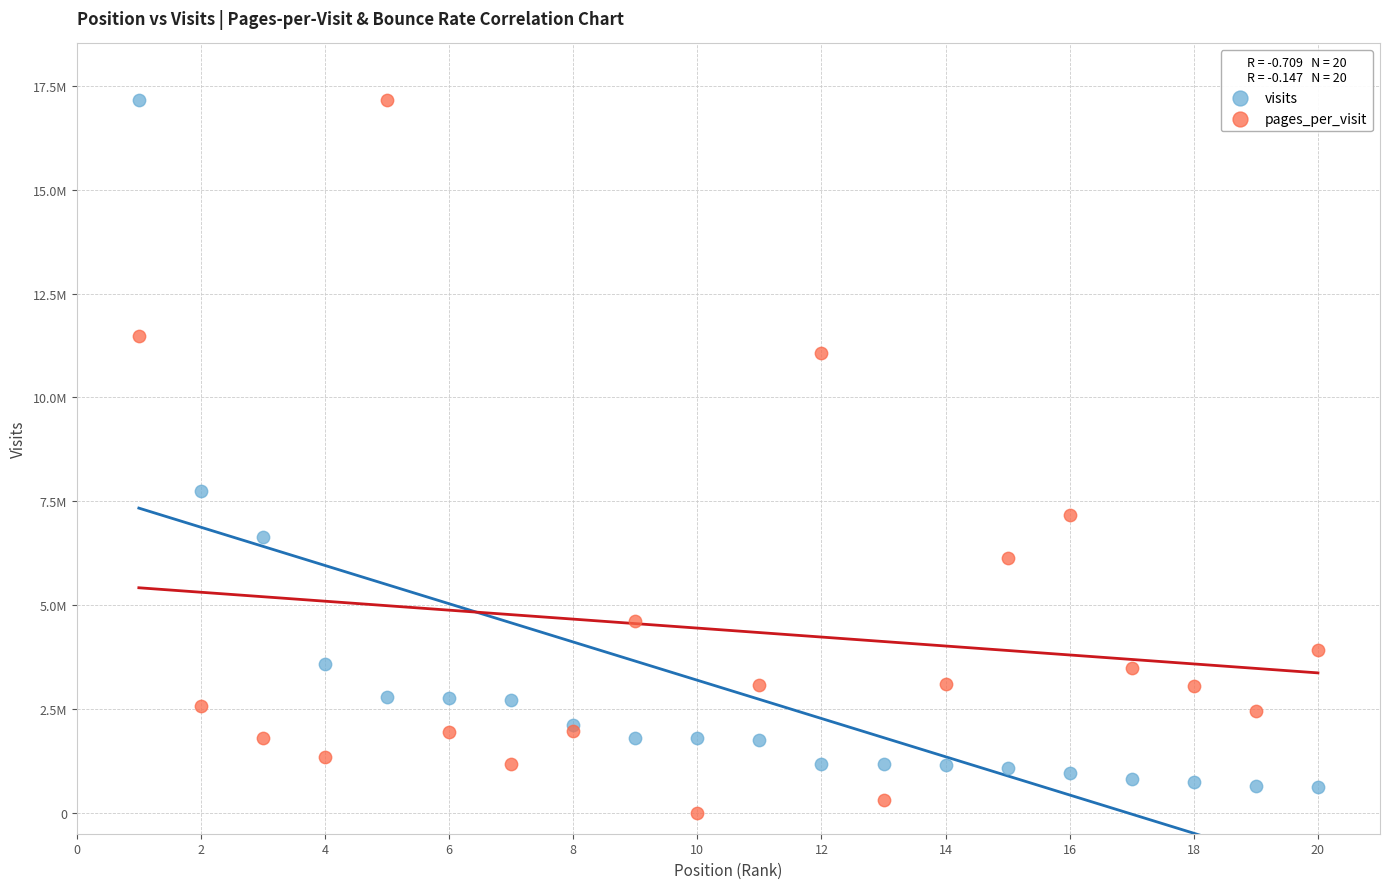

What are all the series names shown in the legend?

visits, pages_per_visit